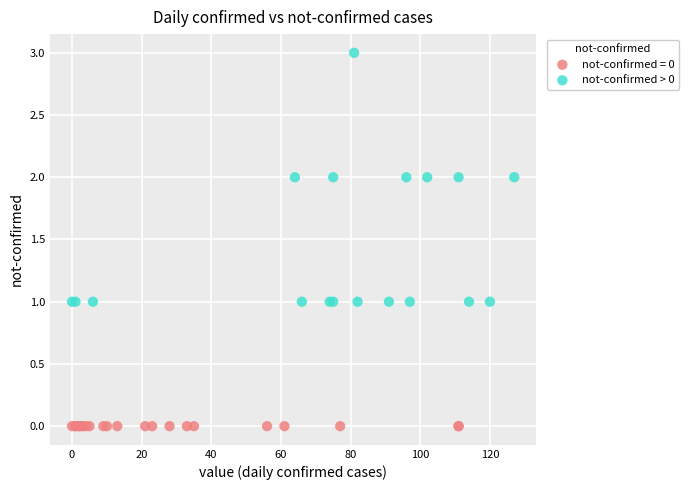

Which series contains the lowest Y value?

not-confirmed = 0